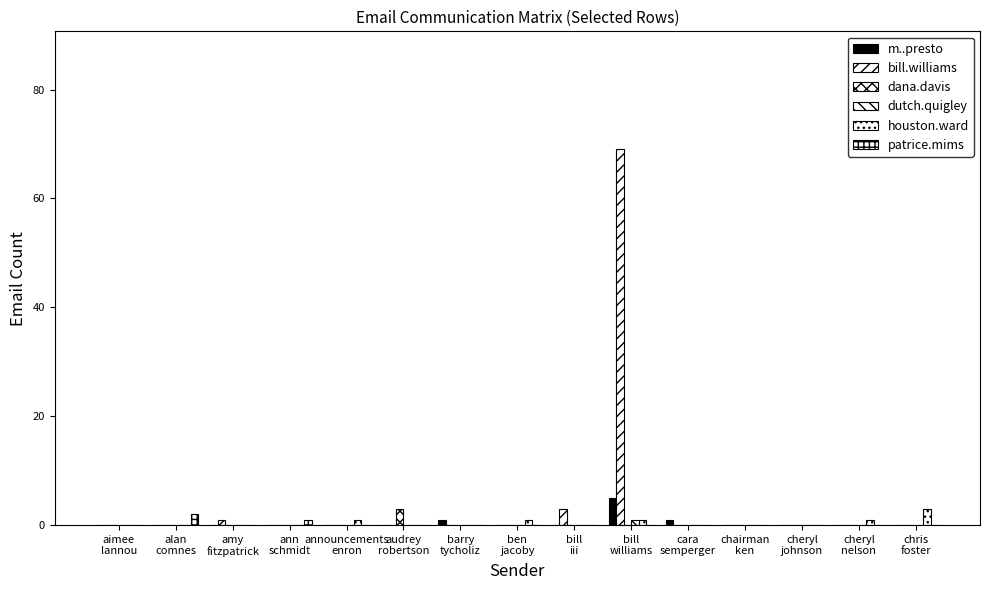

What is the greatest value displayed?

69